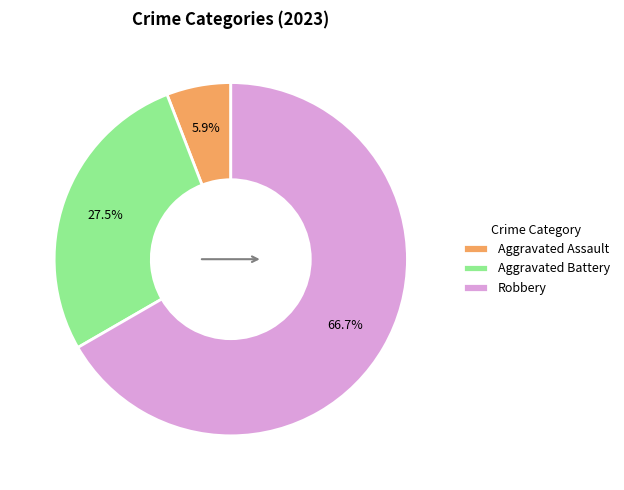

The Aggravated Assault slice represents 6% of the pie. True or false?

True